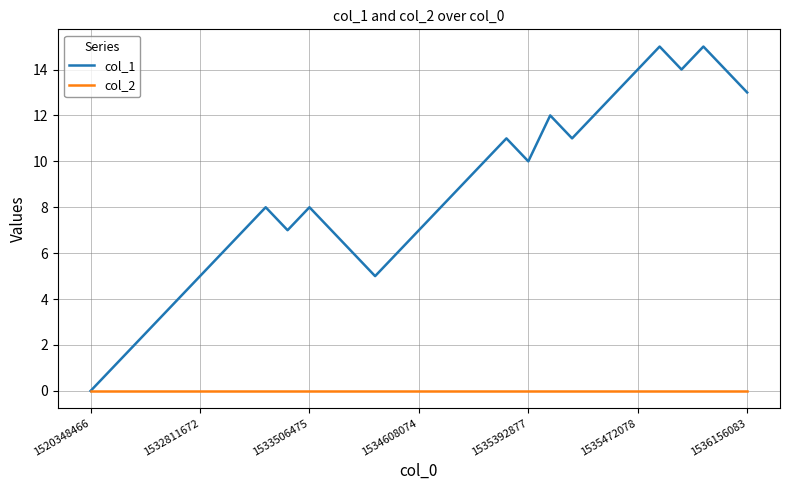

Which series has the largest total across all categories?

col_1